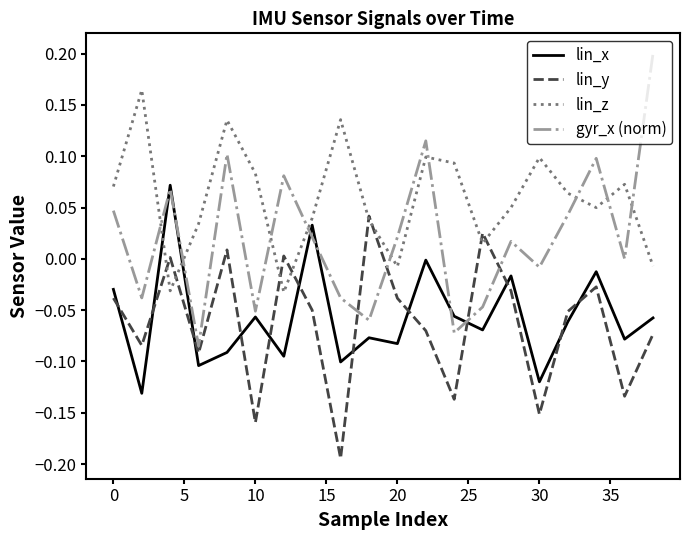

After their last crossing, which series has the higher values: lin_y or gyr_x (norm)?

gyr_x (norm)